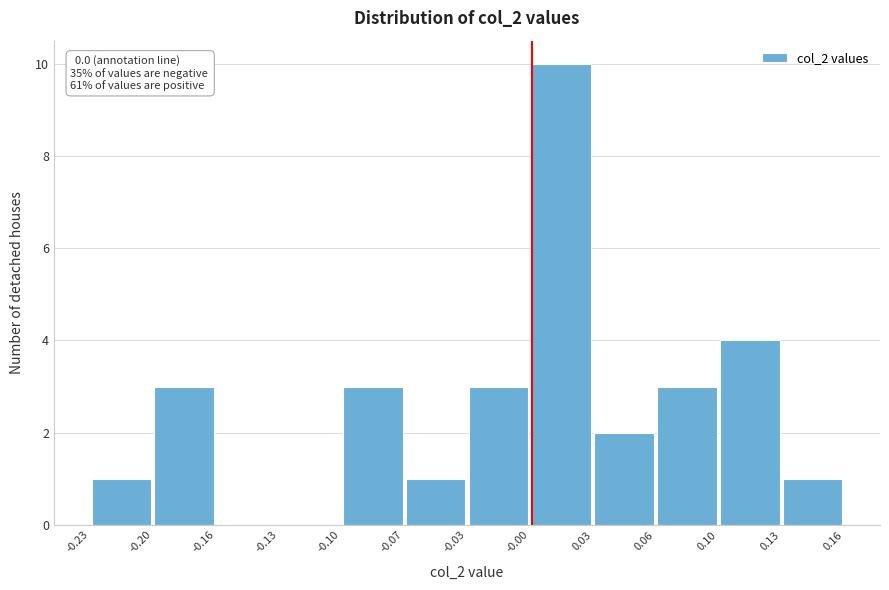

Over which range of the x-axis is the bar tallest?

-0.00 to 0.03